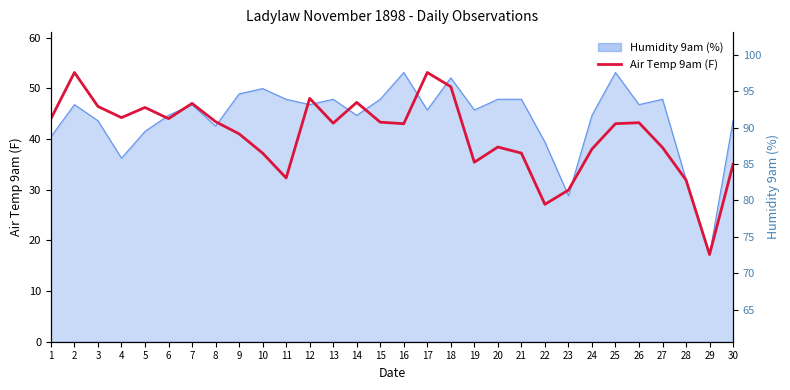

Where is the first local maximum?

2